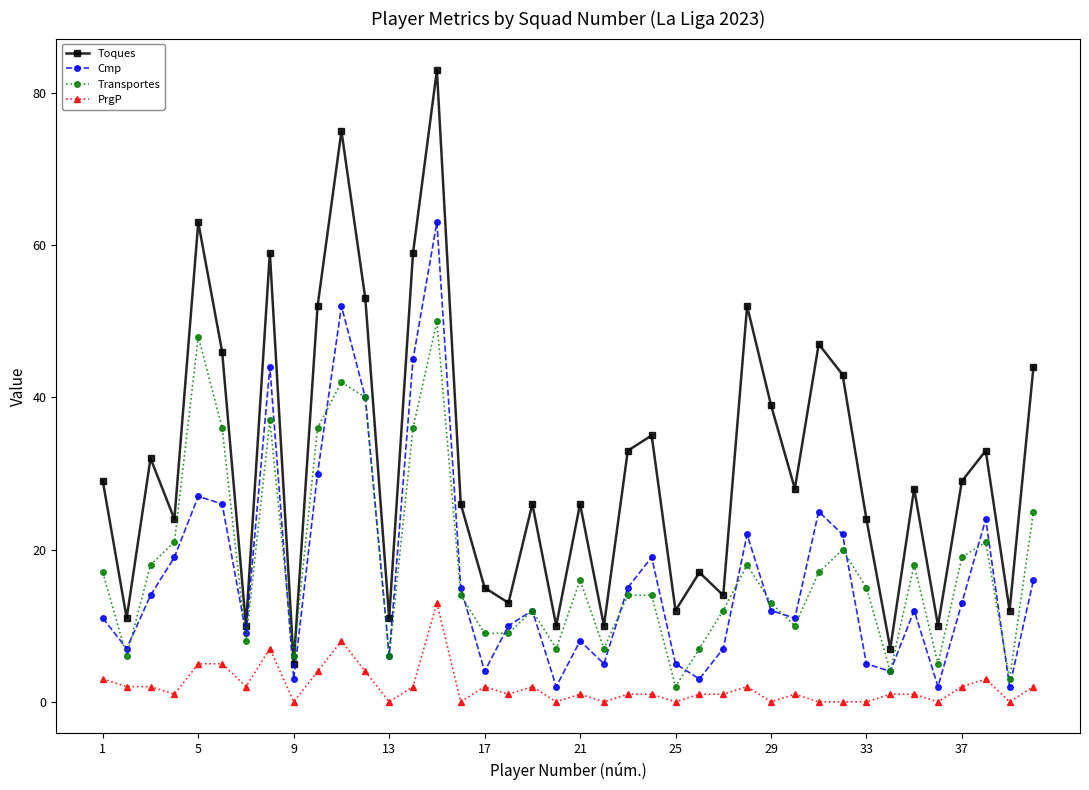

What is the highest value of the PrgP series?

13